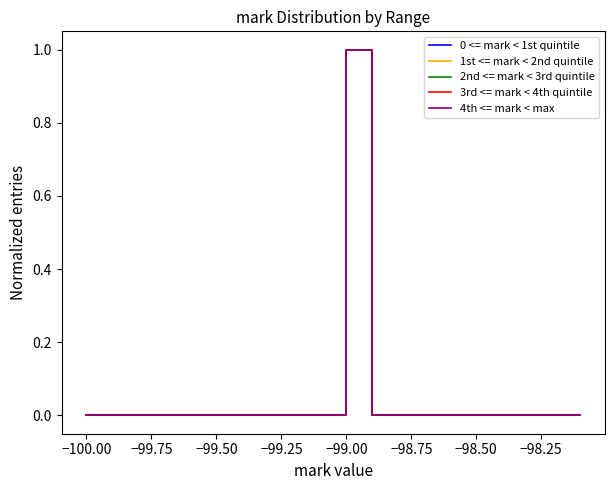

At which category does 3rd <= mark < 4th quintile reach its first local peak?

−99.00